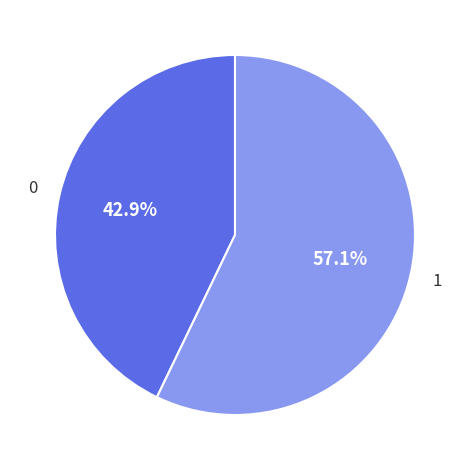

Is there any slice that represents more than half of the pie?

Yes